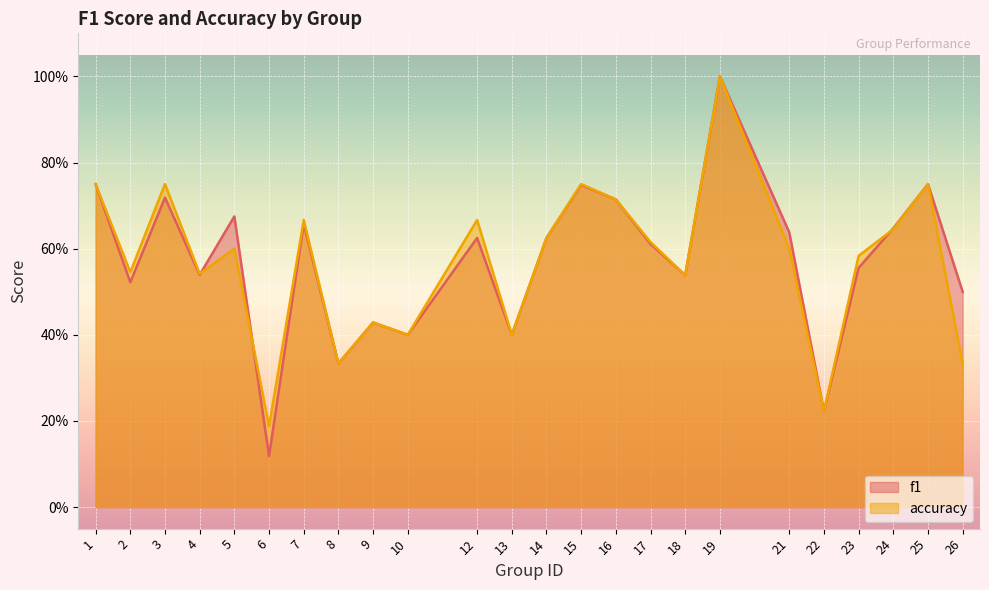

At which label is accuracy closest to 0?

6